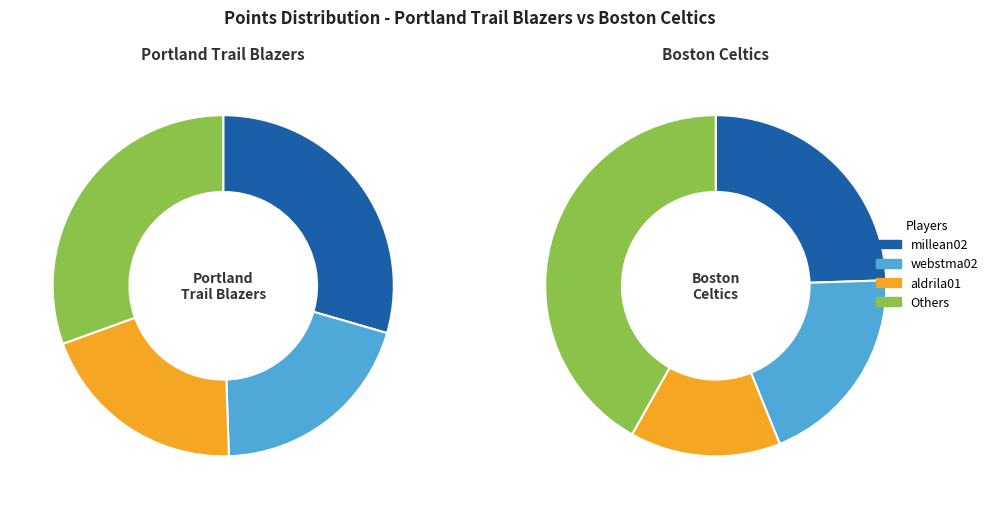

The 1 slice represents 17% of the pie. True or false?

False